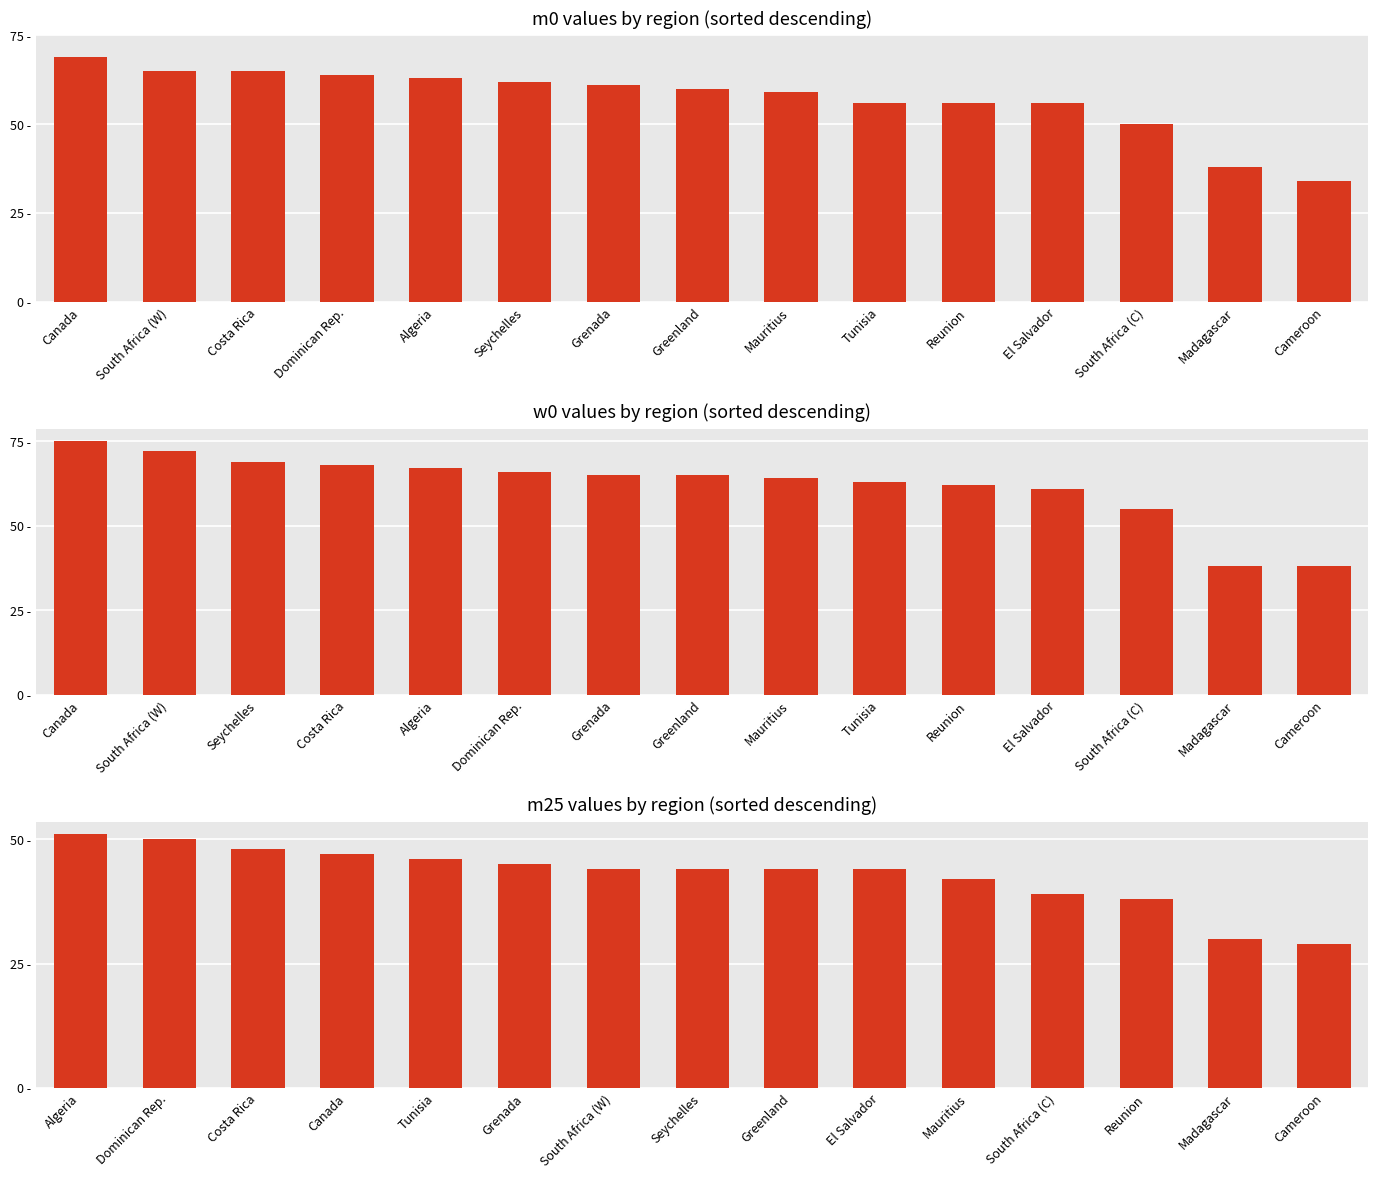

Which category has the highest value across all series?

Algeria